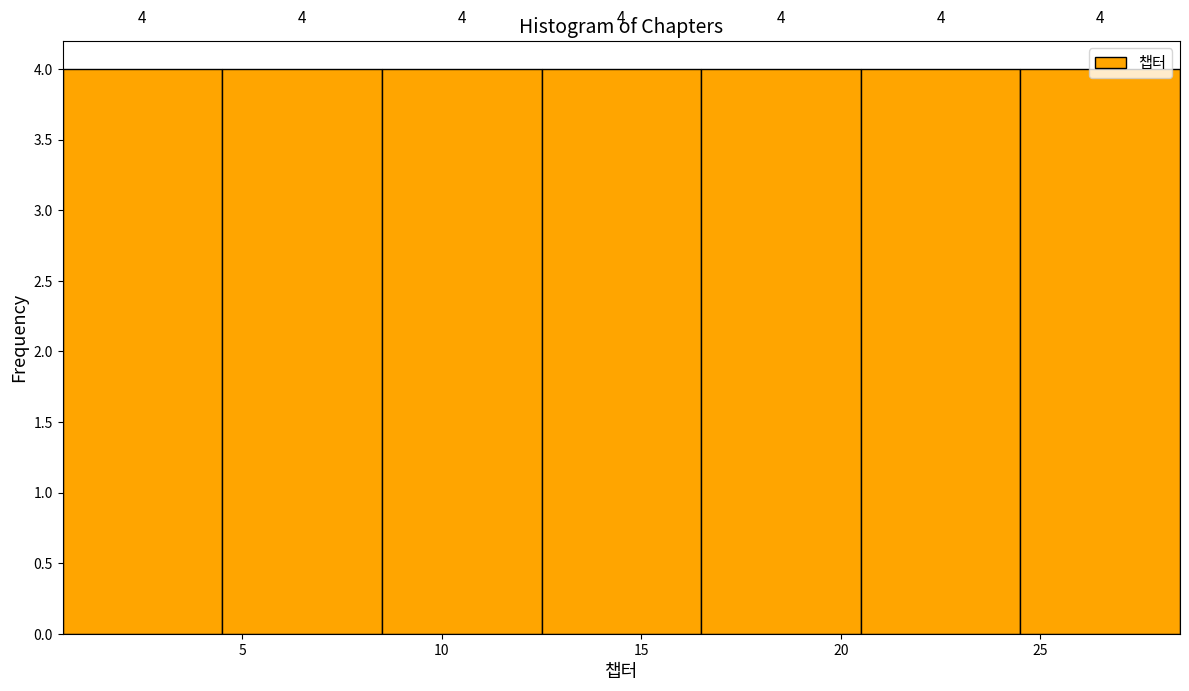

Reading left to right, transcribe this chart: for each bar, give the range it covers on the x-axis and its height.

0.5 to 4.5: 4
4.5 to 8.5: 4
8.5 to 12.5: 4
12.5 to 16.5: 4
16.5 to 20.5: 4
20.5 to 24.5: 4
24.5 to 28.5: 4